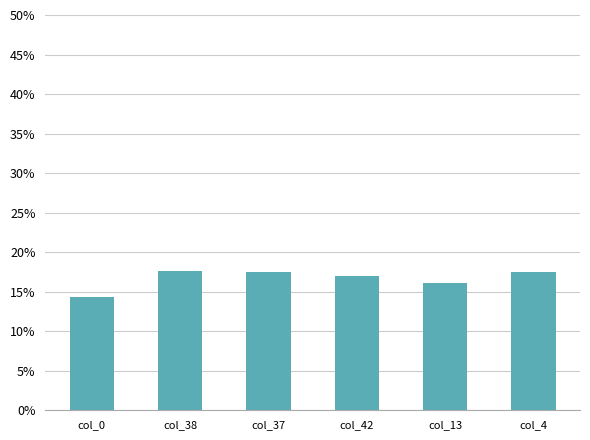

Does the chart contain any negative values?

No